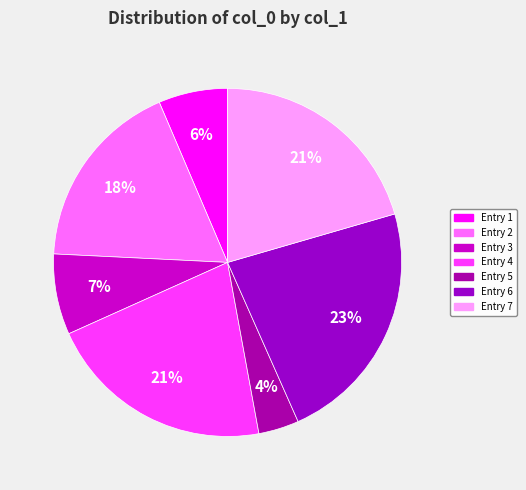

Count the number of slices in the pie.

7